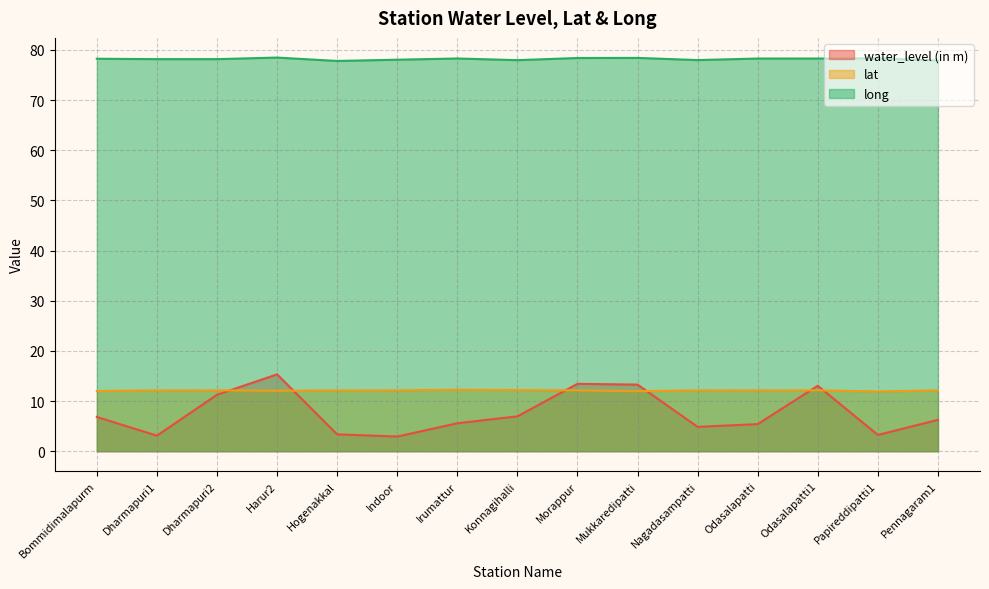

What is the sum of all lat values?

181.6